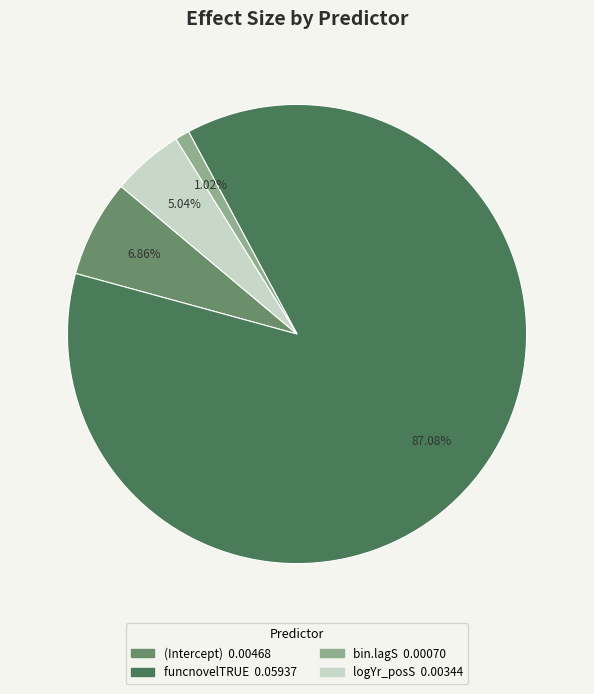

To the nearest percent, what portion does funcnovelTRUE represent?

87%